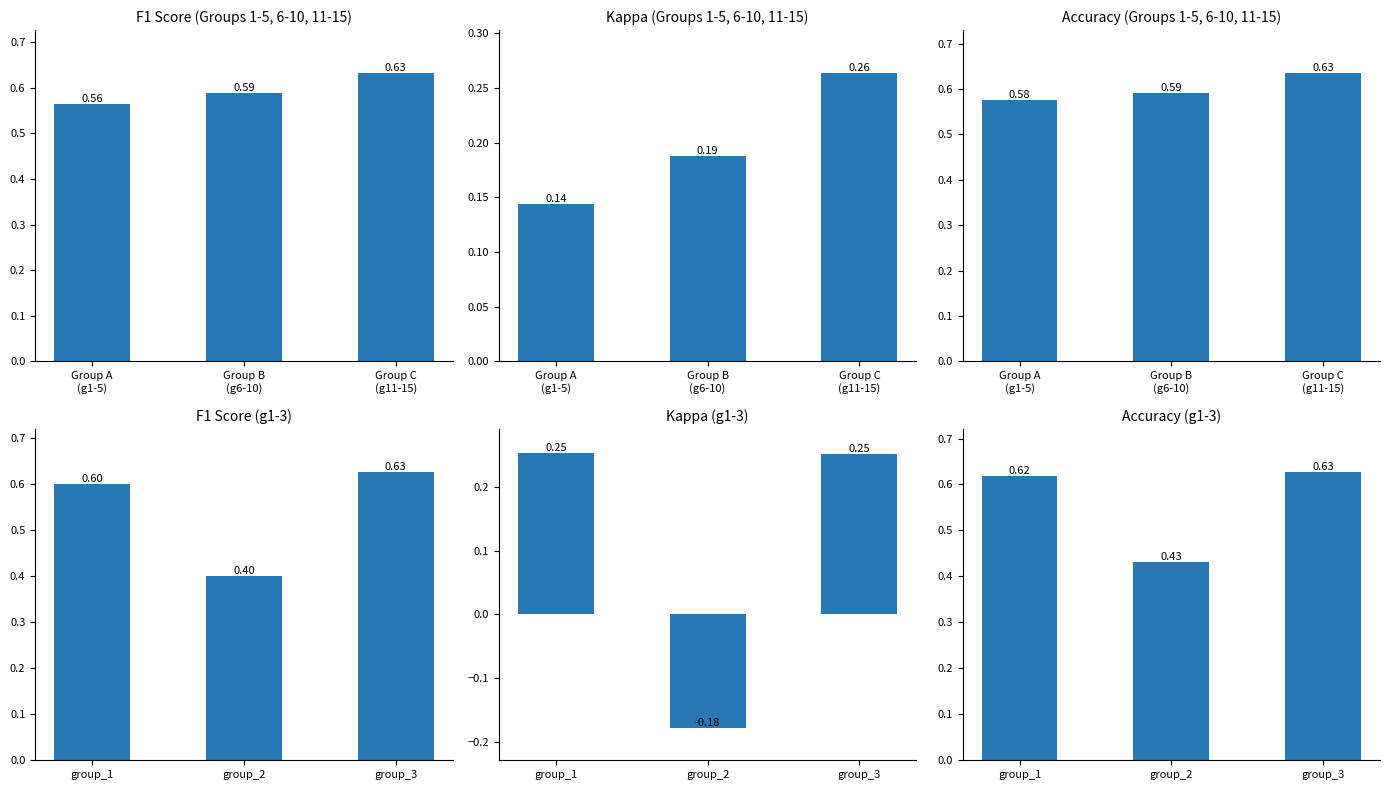

How many groups of bars are there?

3